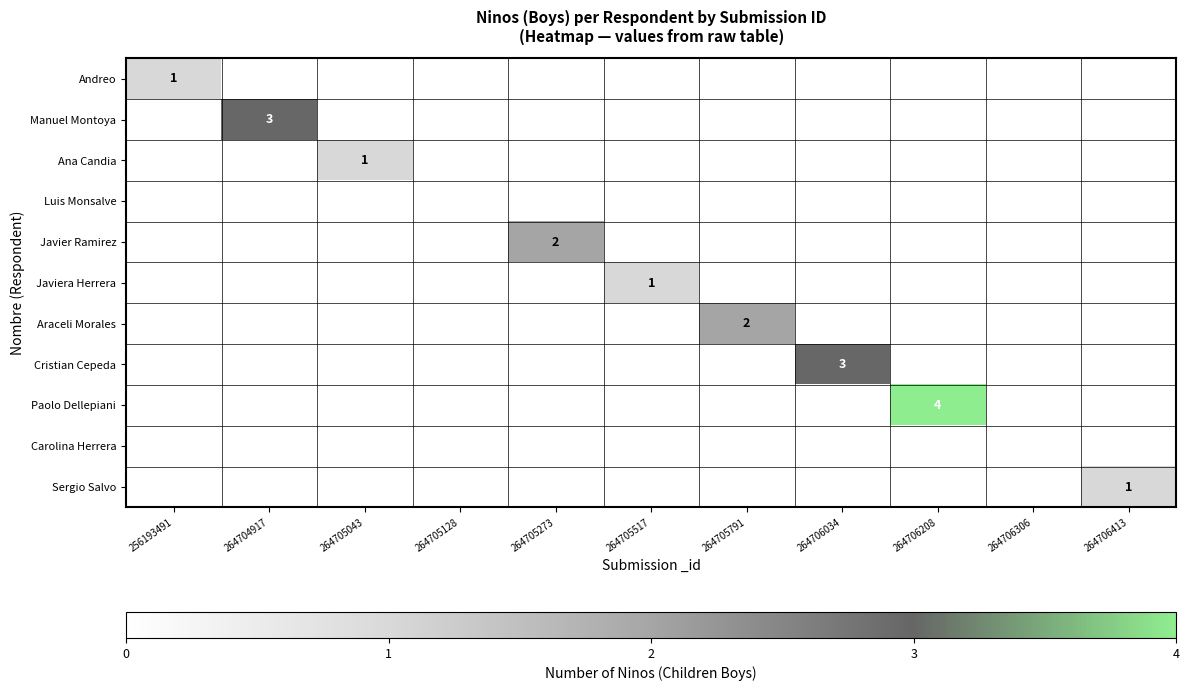

What is the highest value of the Araceli Morales series?

2